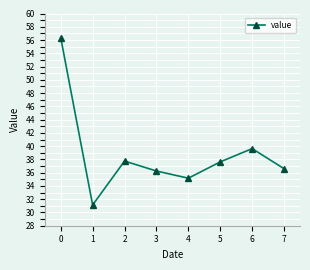

What value does the data have at 5?

37.6